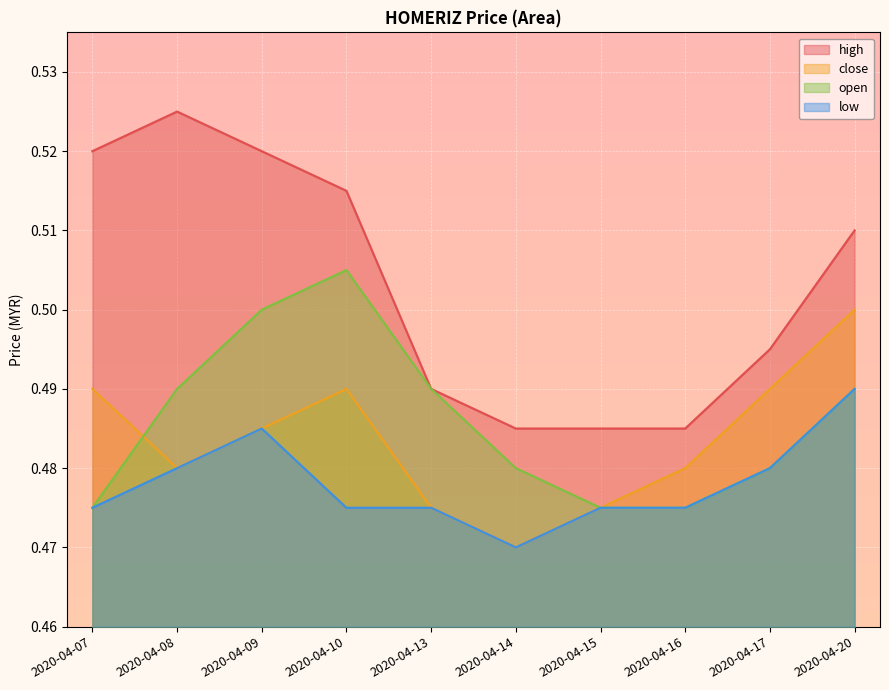

What is the value of the open point at the 8th from the left?

0.5